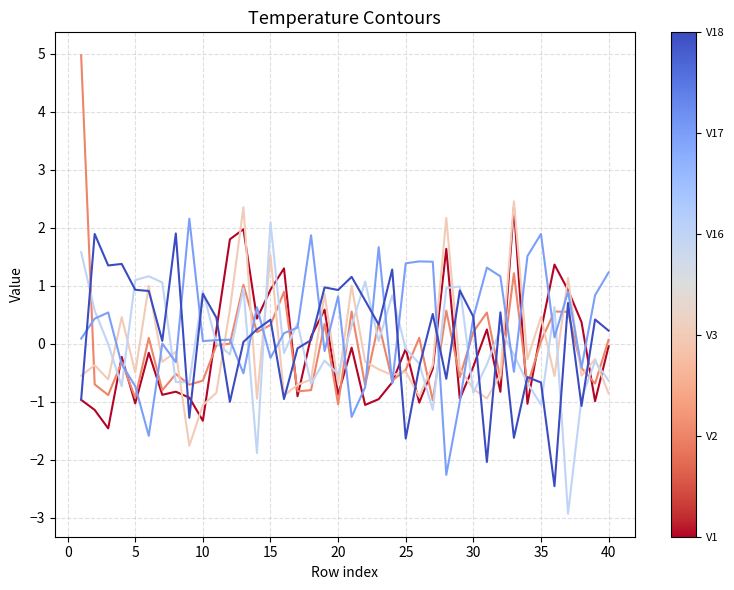

What is the minimum value shown in the chart?

-2.9